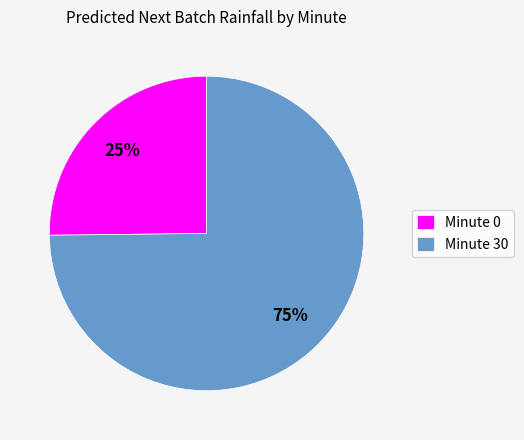

Which slice is the largest?

Minute 30